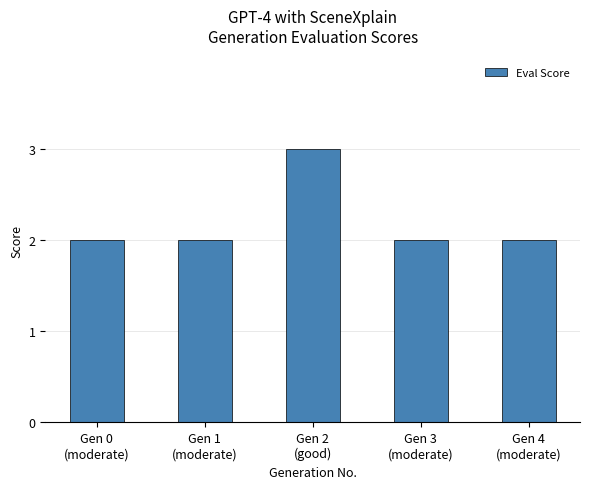

What is the sum of all values?

11